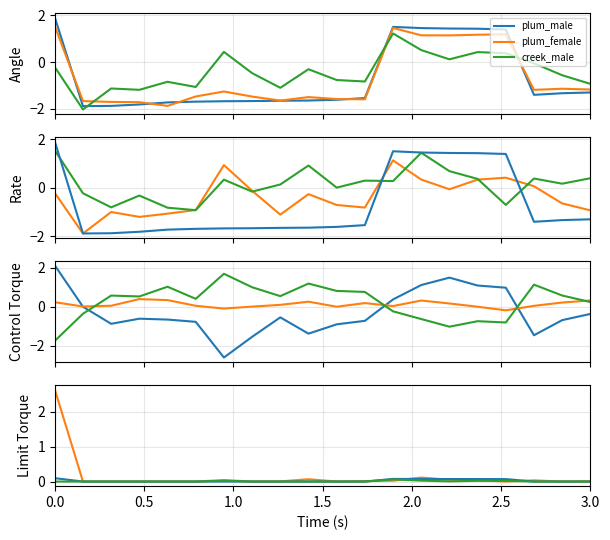

What is the minimum value for plum_female?

-1.9